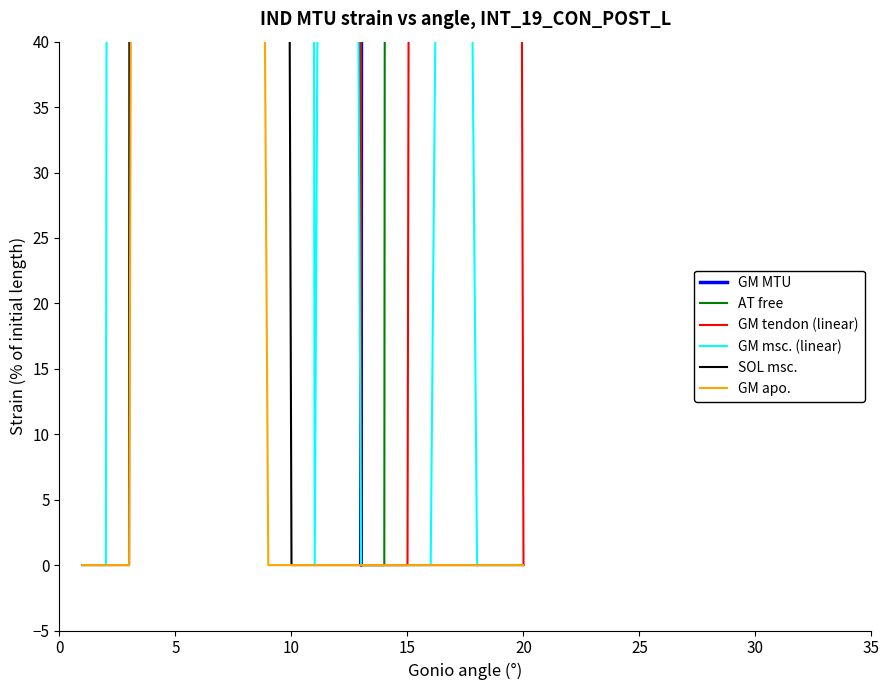

What is the difference between the highest and lowest values at 15?

9246.0